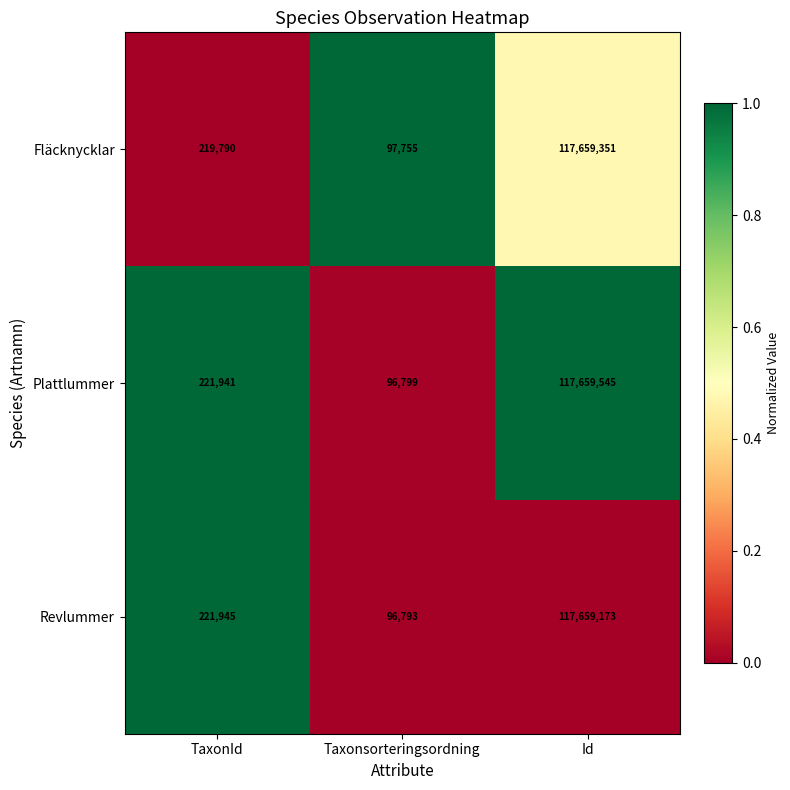

Which series has the largest total across all categories?

Plattlummer